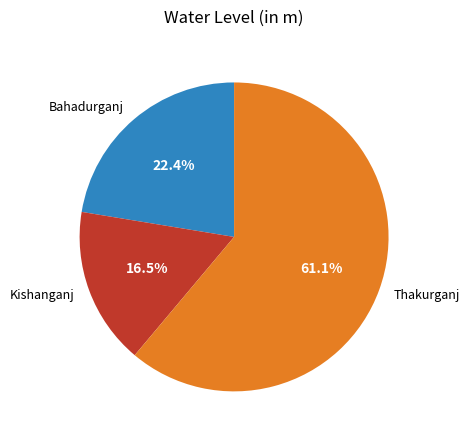

How many segments does this pie chart have?

3